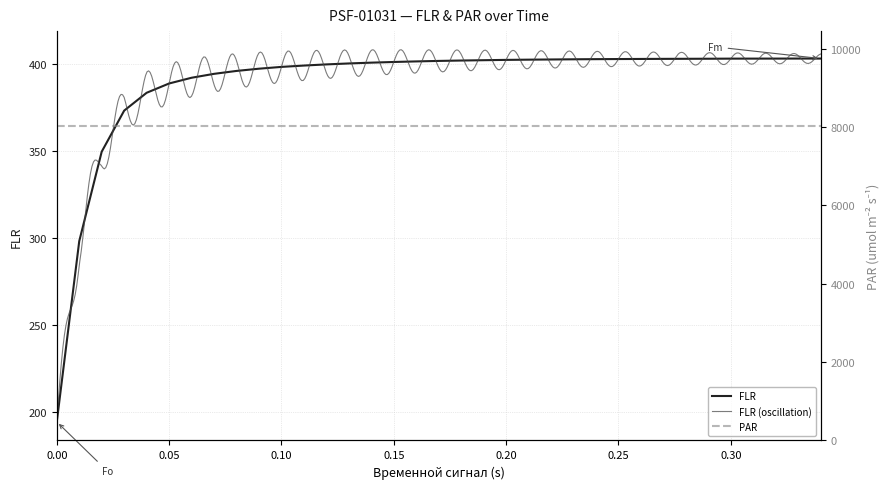

What is the difference between the second highest and minimum values?

208.8